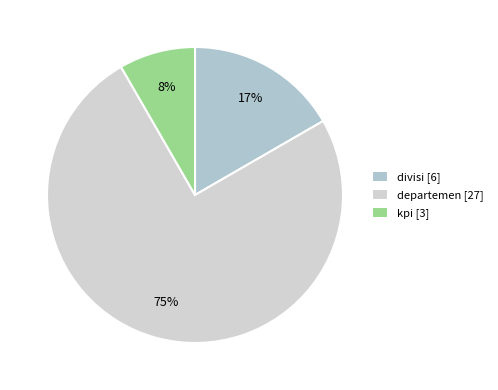

Between kpi and divisi, which is larger?

divisi